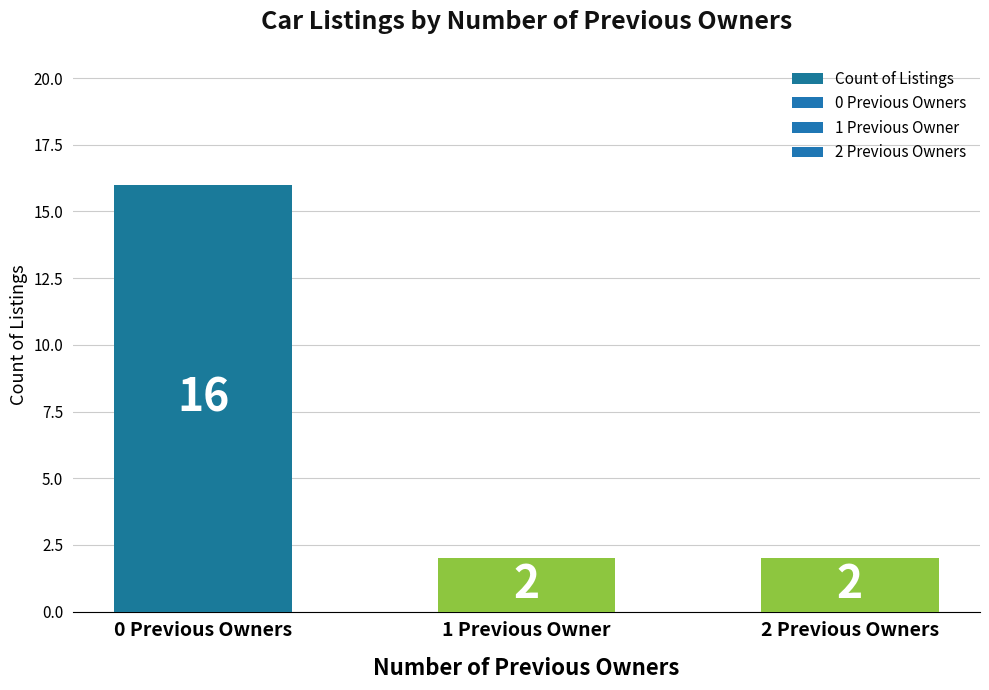

What is the ratio of the value at 2 Previous Owners to the value at 0 Previous Owners?

0.1